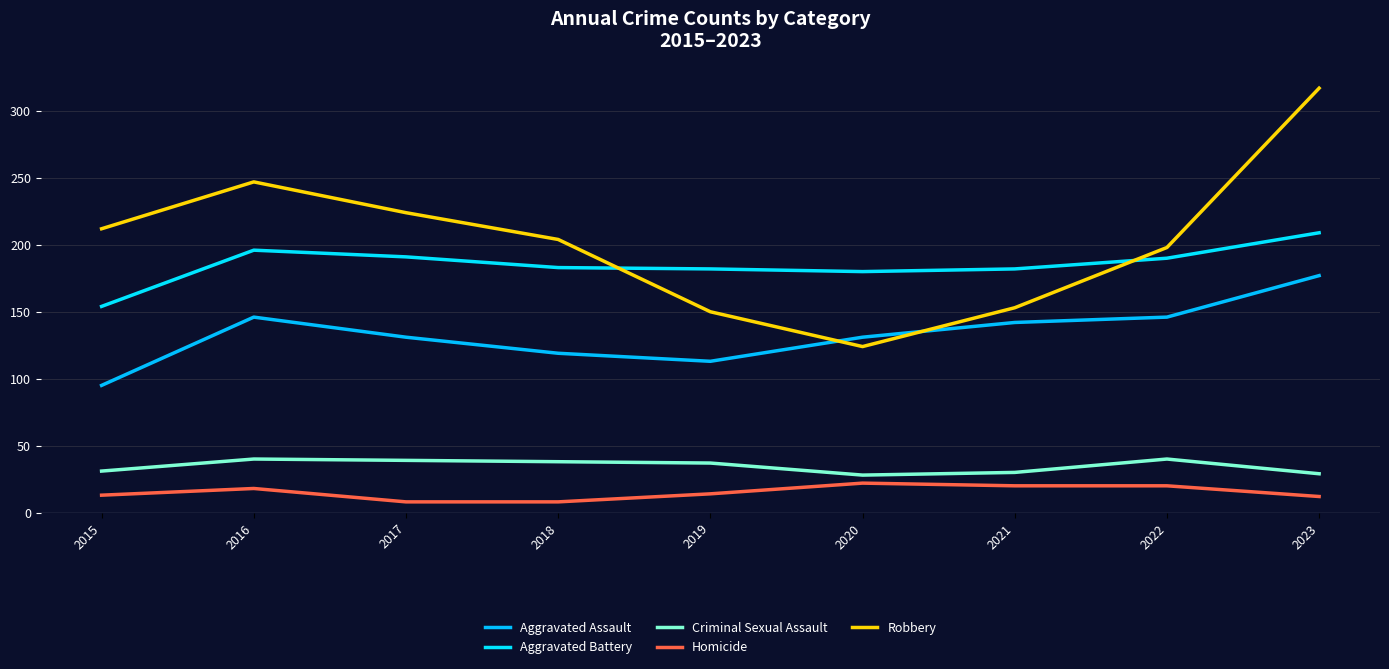

Is this an area chart (filled region under the line)?

No